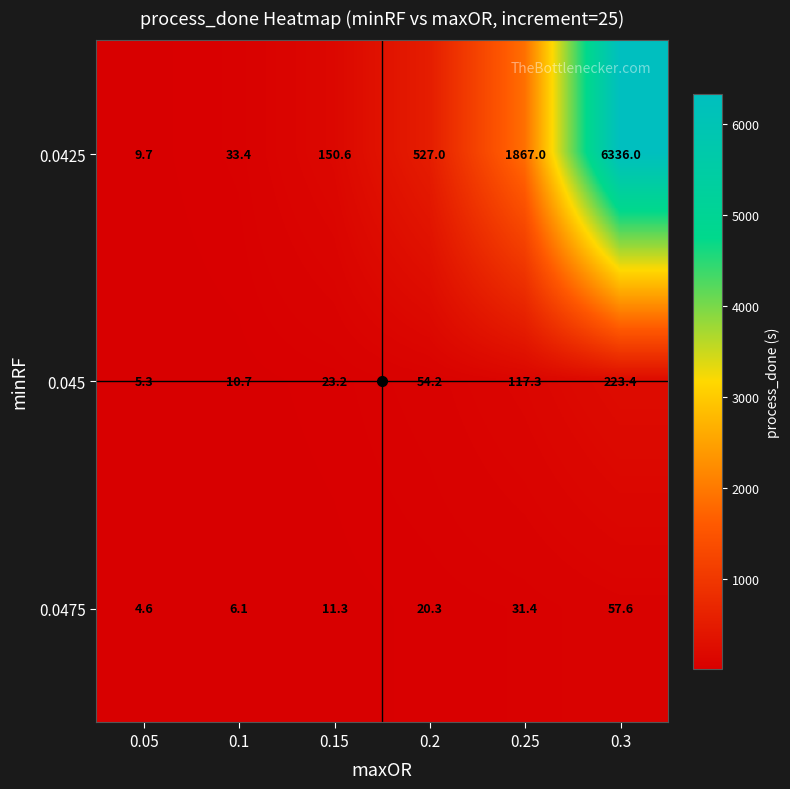

Which series changed the most between 0.05 and 0.2?

0.0425